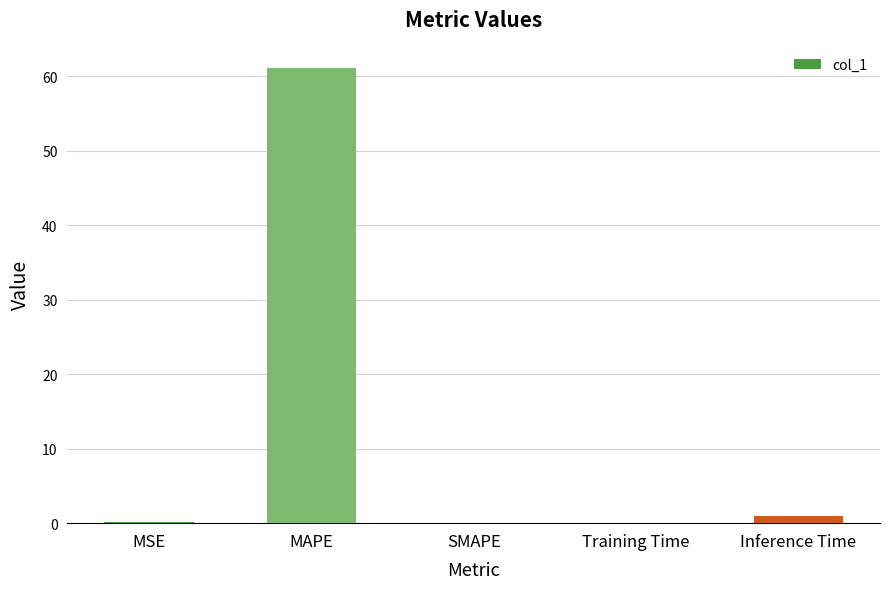

Read the value at MAPE.

61.1